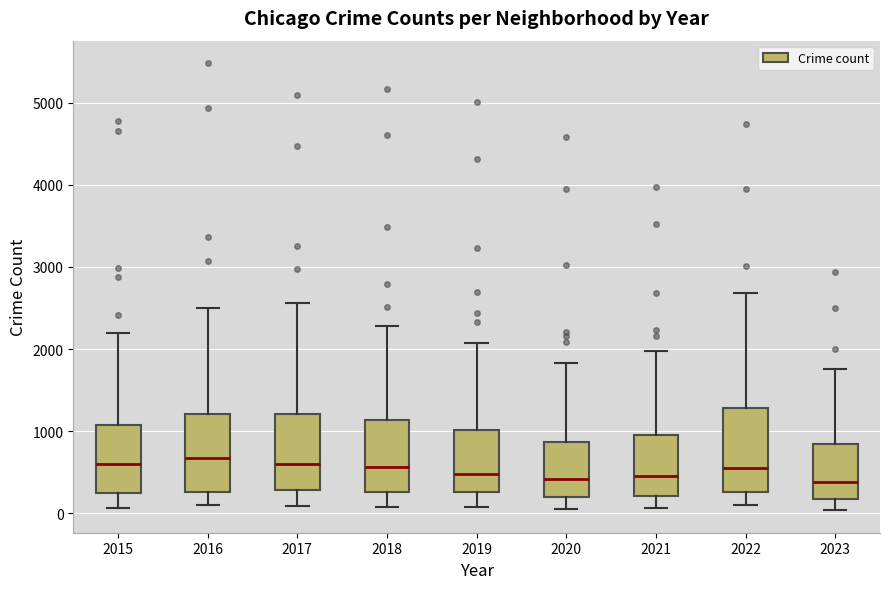

Reading left to right, read every box against the y-axis: the position of its median line, the range the box covers, and the ends of its whiskers. The values are not printed on the chart, so give them approximately, as read against the axis.

2015: median 600, box 300 to 1100, whiskers 100 to 2200
2016: median 700, box 300 to 1200, whiskers 100 to 2500
2017: median 600, box 300 to 1200, whiskers 100 to 2600
2018: median 600, box 300 to 1100, whiskers 100 to 2300
2019: median 500, box 300 to 1000, whiskers 100 to 2100
2020: median 400, box 200 to 900, whiskers 100 to 1800
2021: median 500, box 200 to 900, whiskers 100 to 2000
2022: median 600, box 300 to 1300, whiskers 100 to 2700
2023: median 400, box 200 to 800, whiskers 0 to 1800